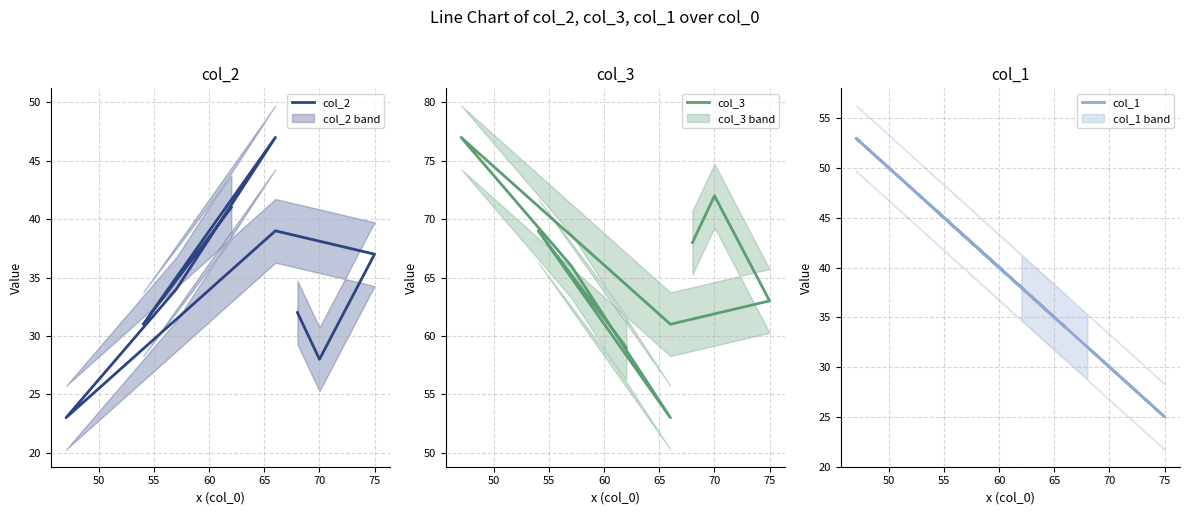

What are all the series names shown in the legend?

col_2, col_3, col_1